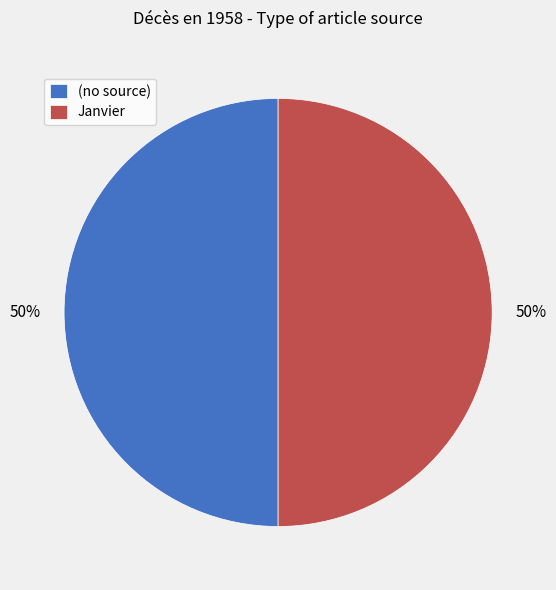

How many segments does this pie chart have?

2